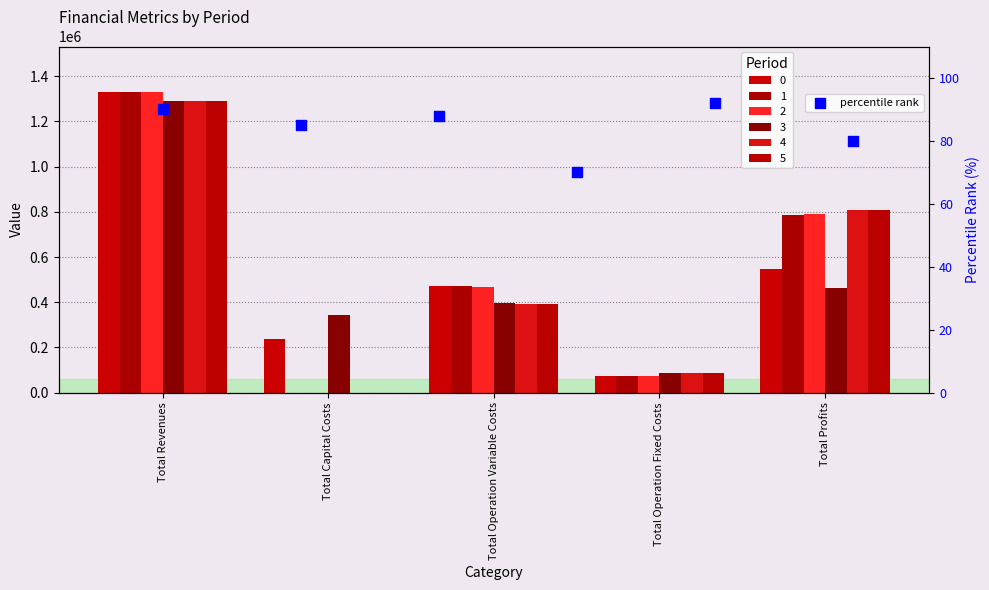

What is the change in value from Total Operation Fixed Costs to Total Profits?

+22